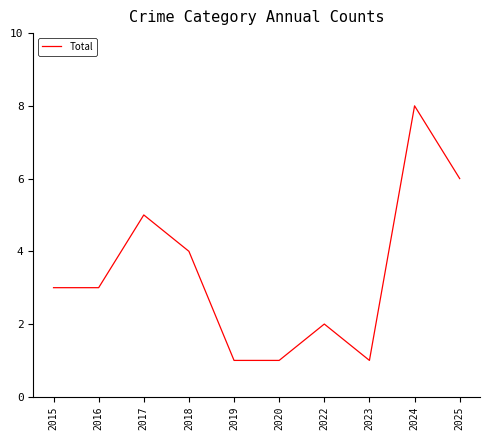

Which label corresponds to the largest value in the chart?

2024